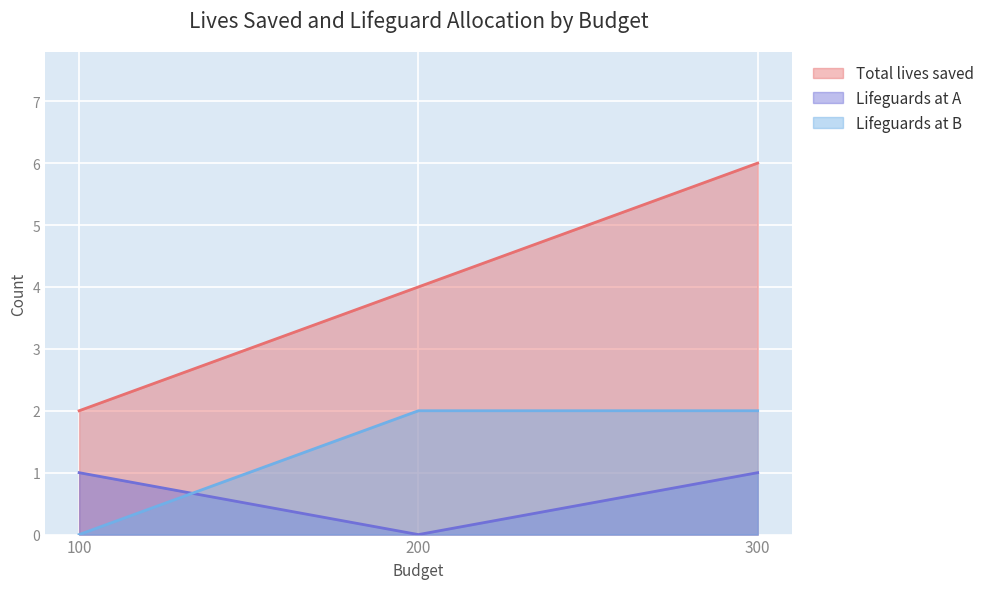

What are all the series names shown in the legend?

Total lives saved, Lifeguards at A, Lifeguards at B